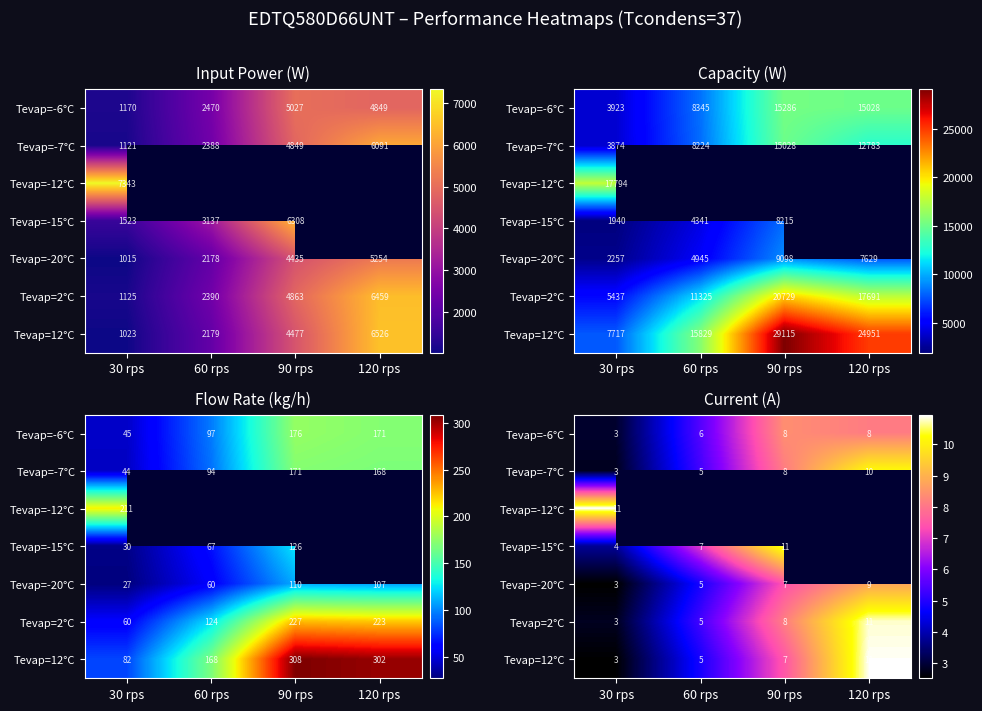

How many series are shown in this chart?

7